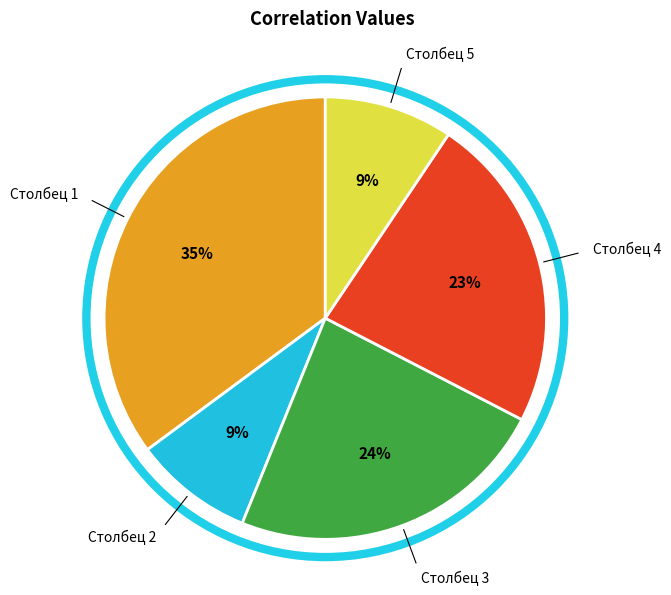

Is there a majority slice in this chart?

No